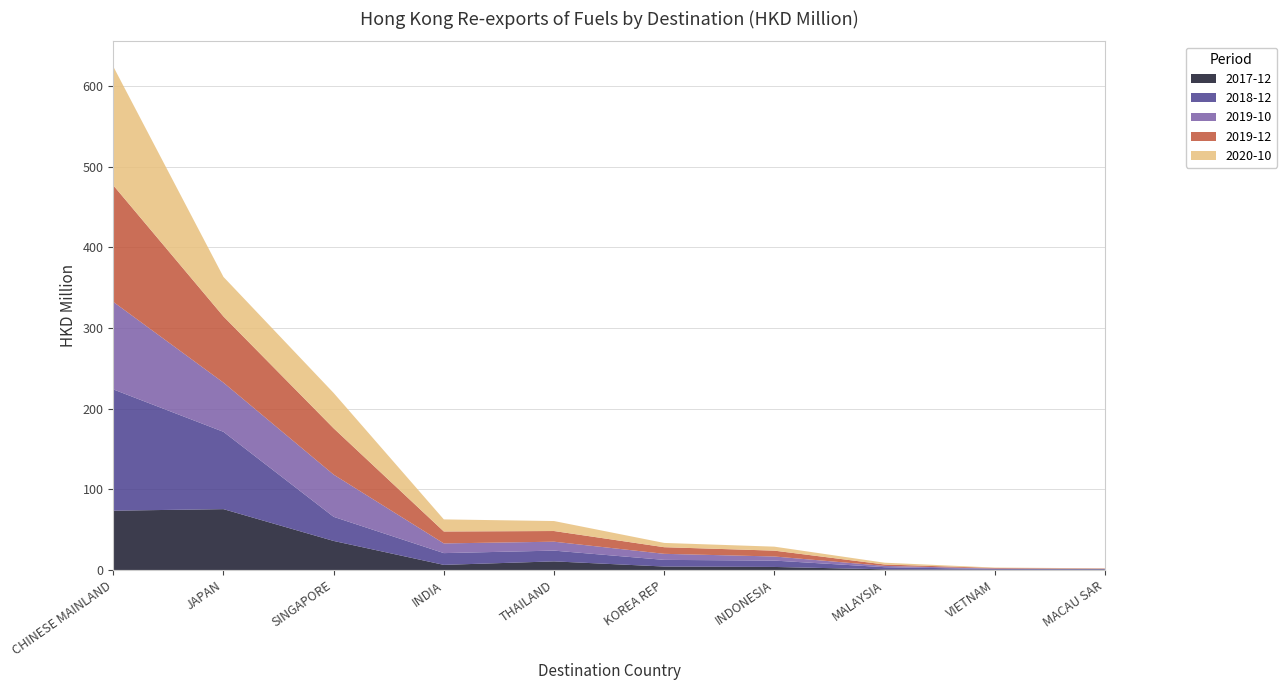

At which category is the sum across all series the highest?

CHINESE MAINLAND